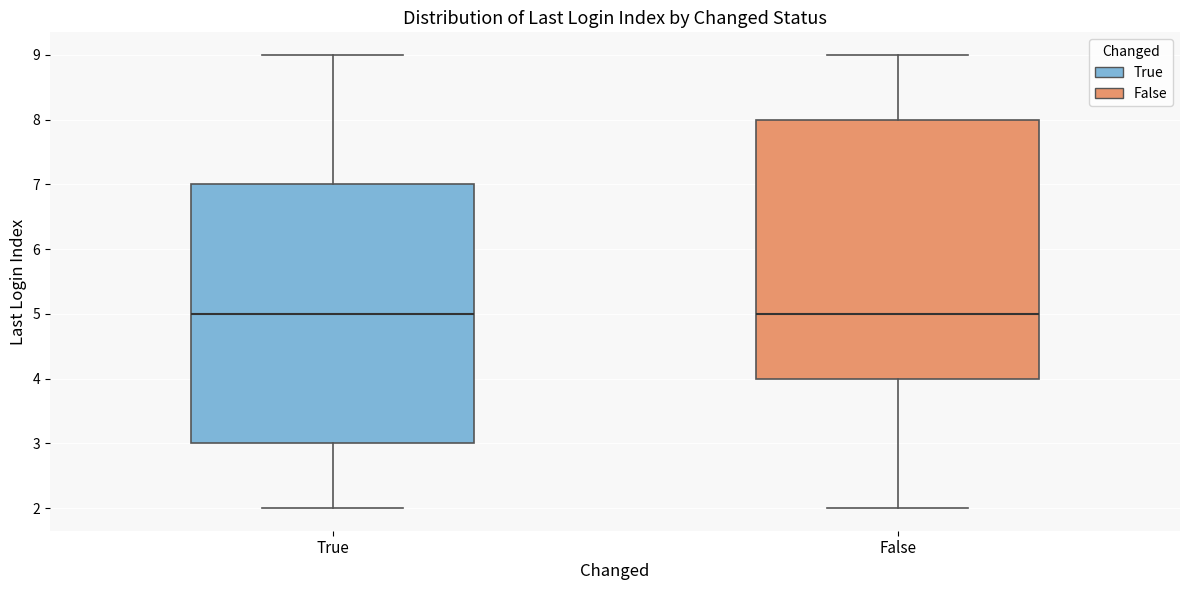

Reading left to right, read every box against the y-axis: the position of its median line, the range the box covers, and the ends of its whiskers. The values are not printed on the chart, so give them approximately, as read against the axis.

True: median 5, box 3 to 7, whiskers 2 to 9
False: median 5, box 4 to 8, whiskers 2 to 9